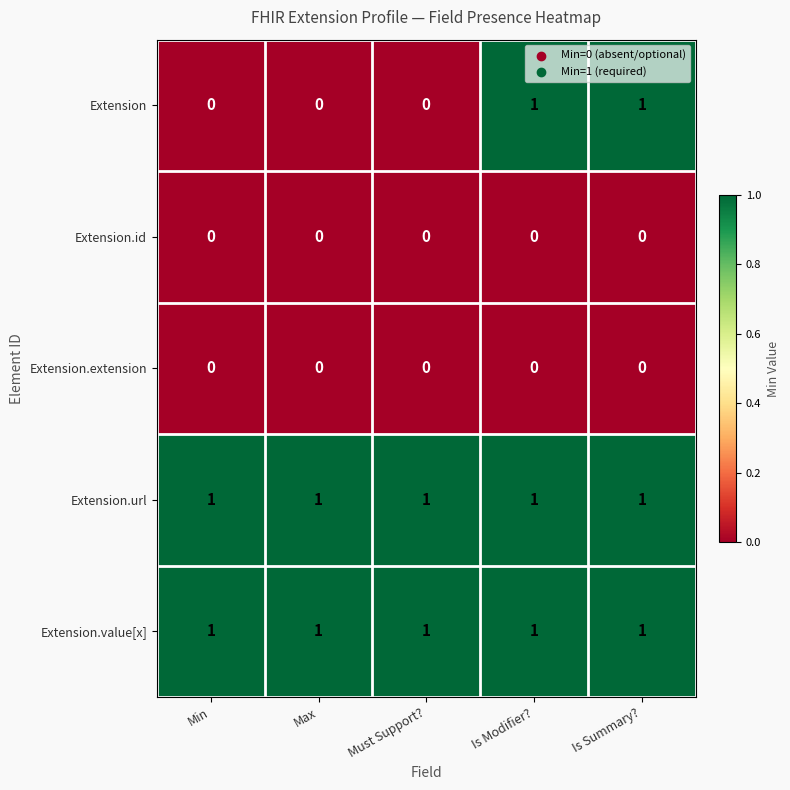

How many categories are shown in the chart?

5